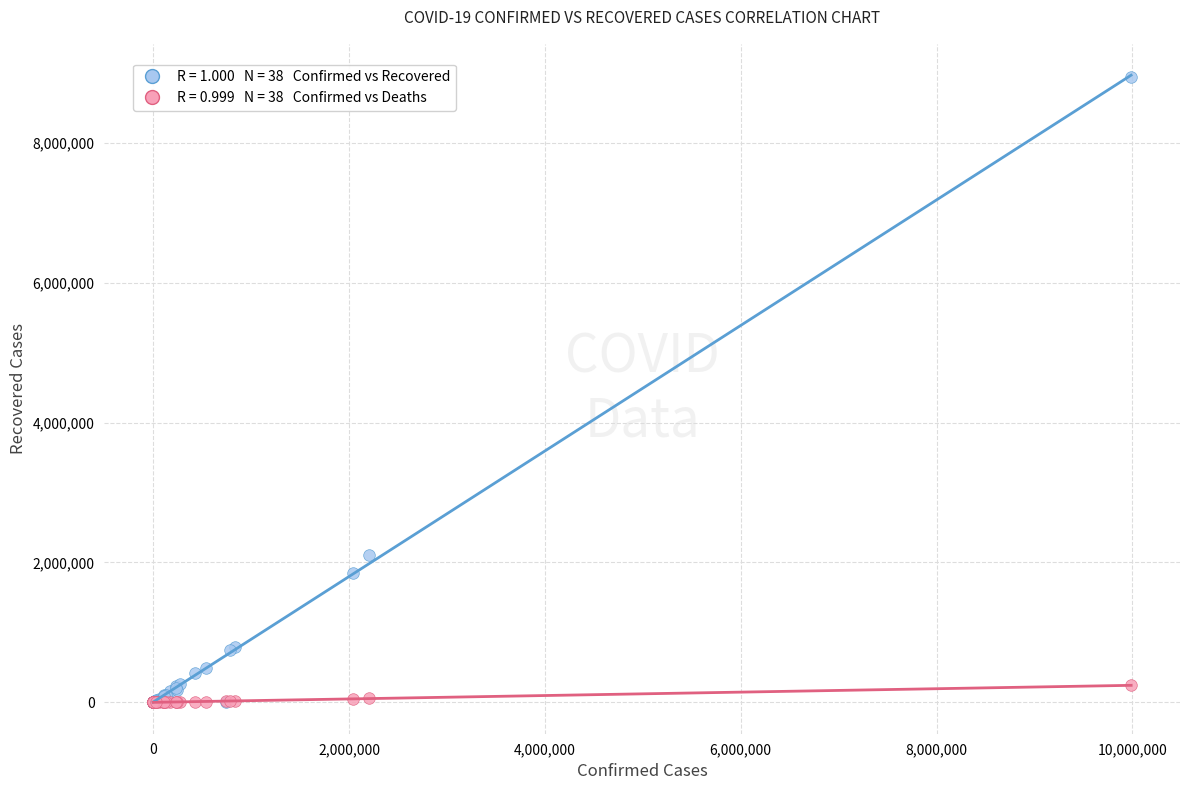

Across all series, what Y value is closest to 4466701?

2099628